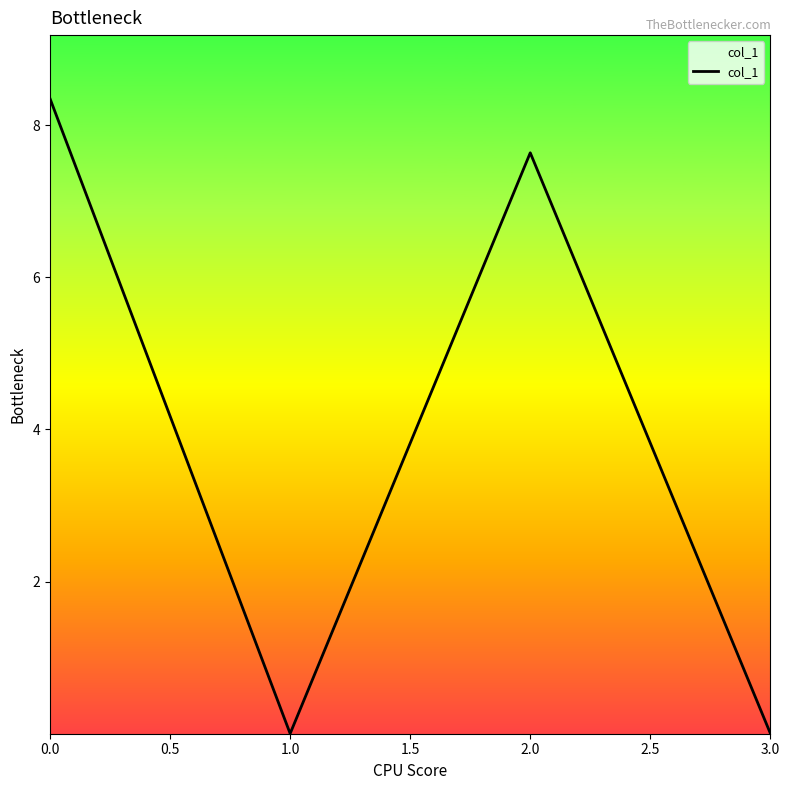

What is the average value?

4.0